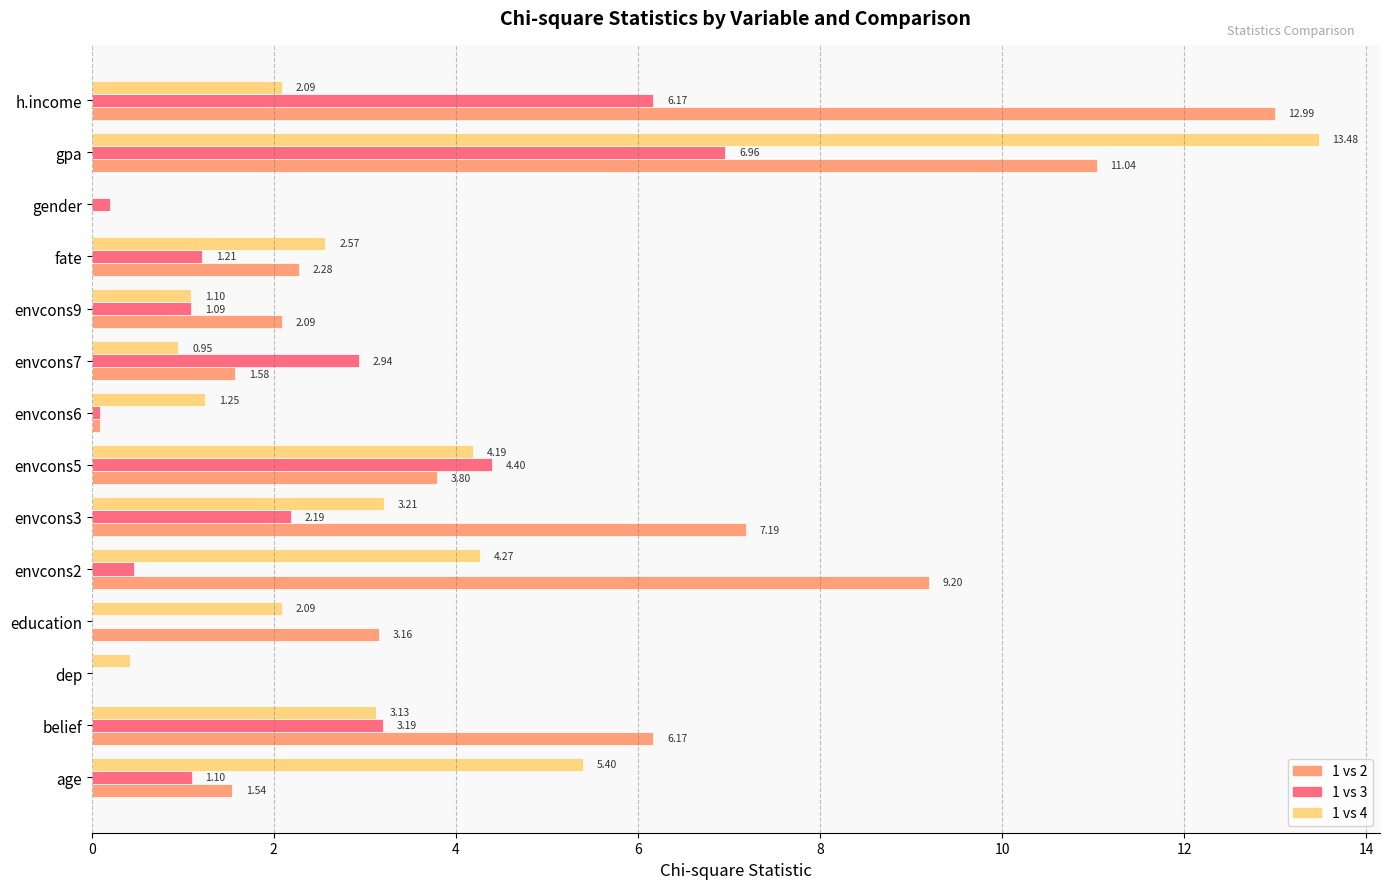

How many categories are shown in the chart?

14